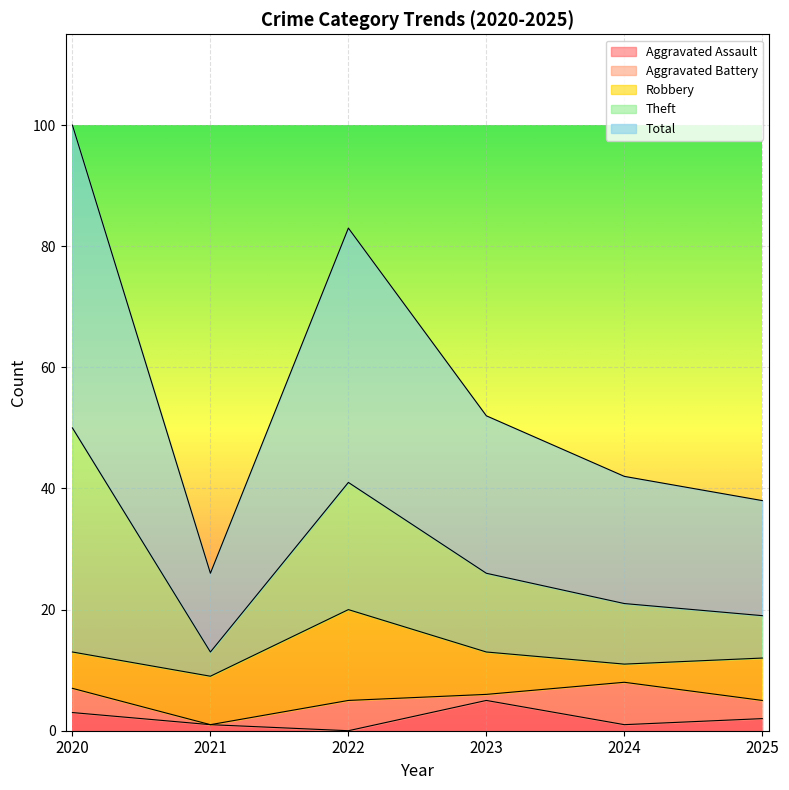

What is the maximum value for Total?

50